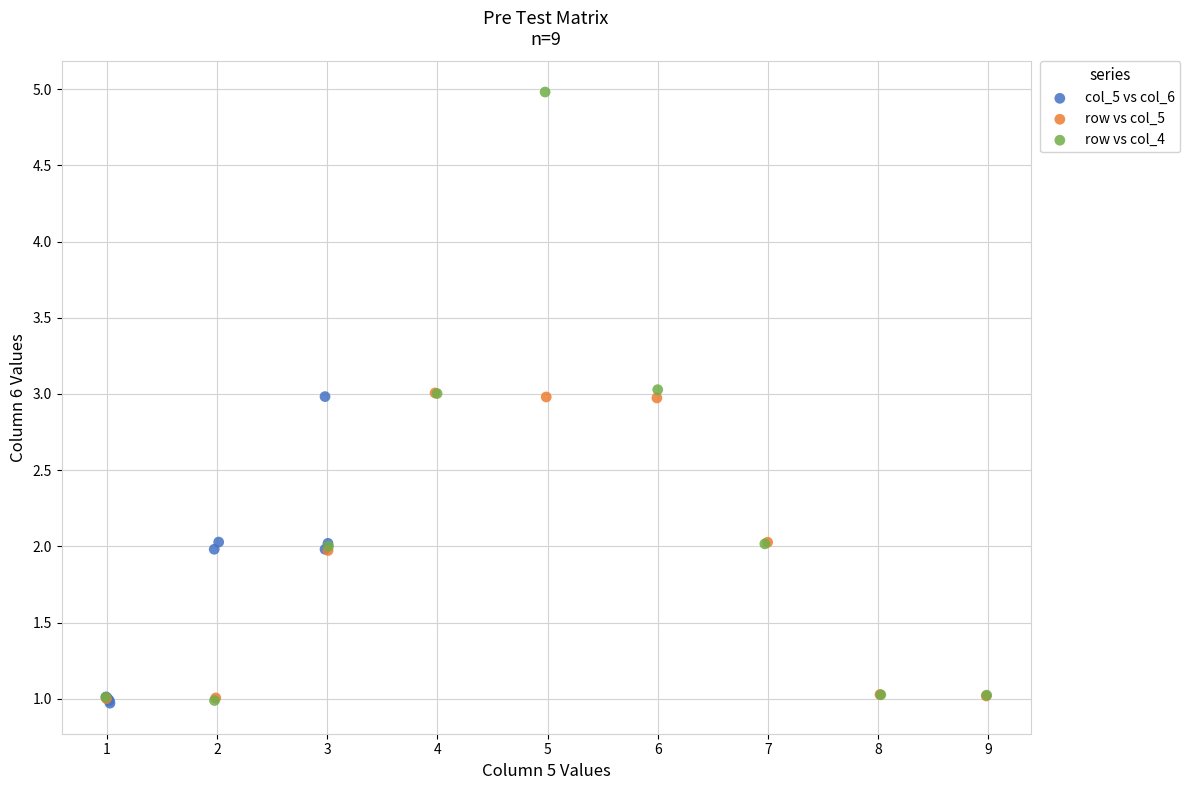

Which series has the largest Y range (max minus min)?

row vs col_4